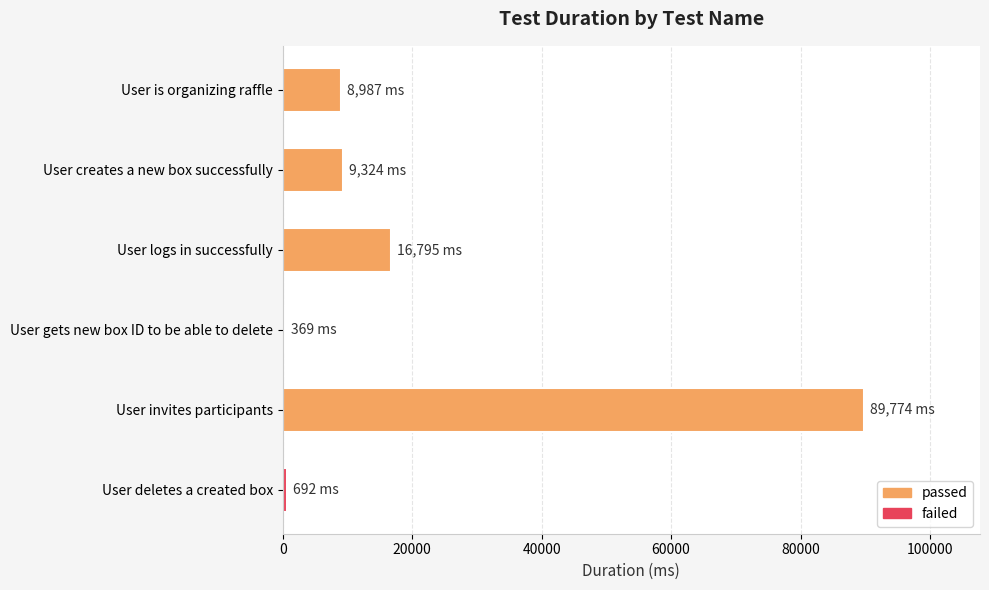

What is the sum of all values?

125941